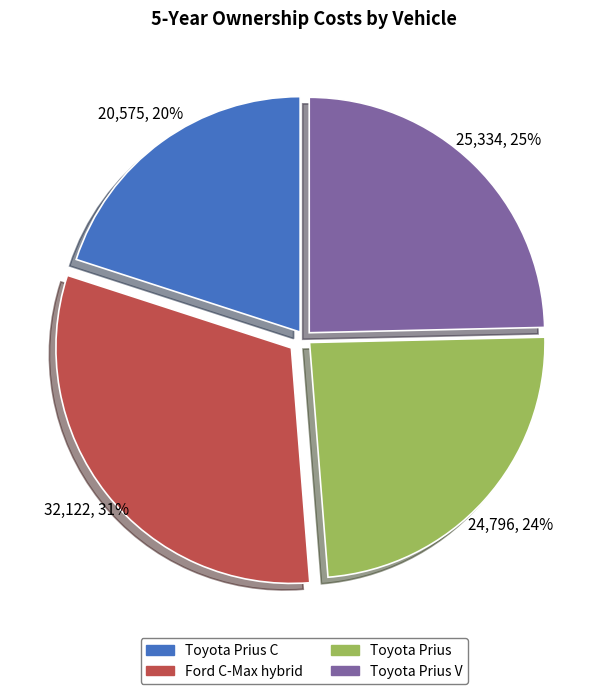

Does any single category account for the majority?

No